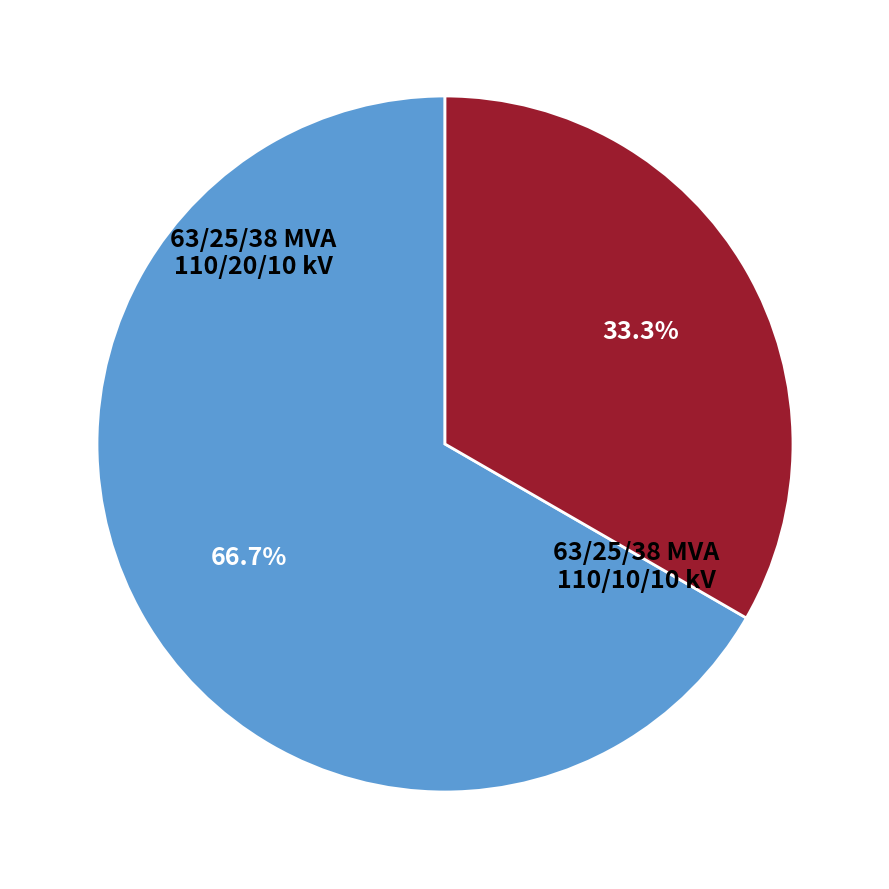

How many segments does this pie chart have?

2